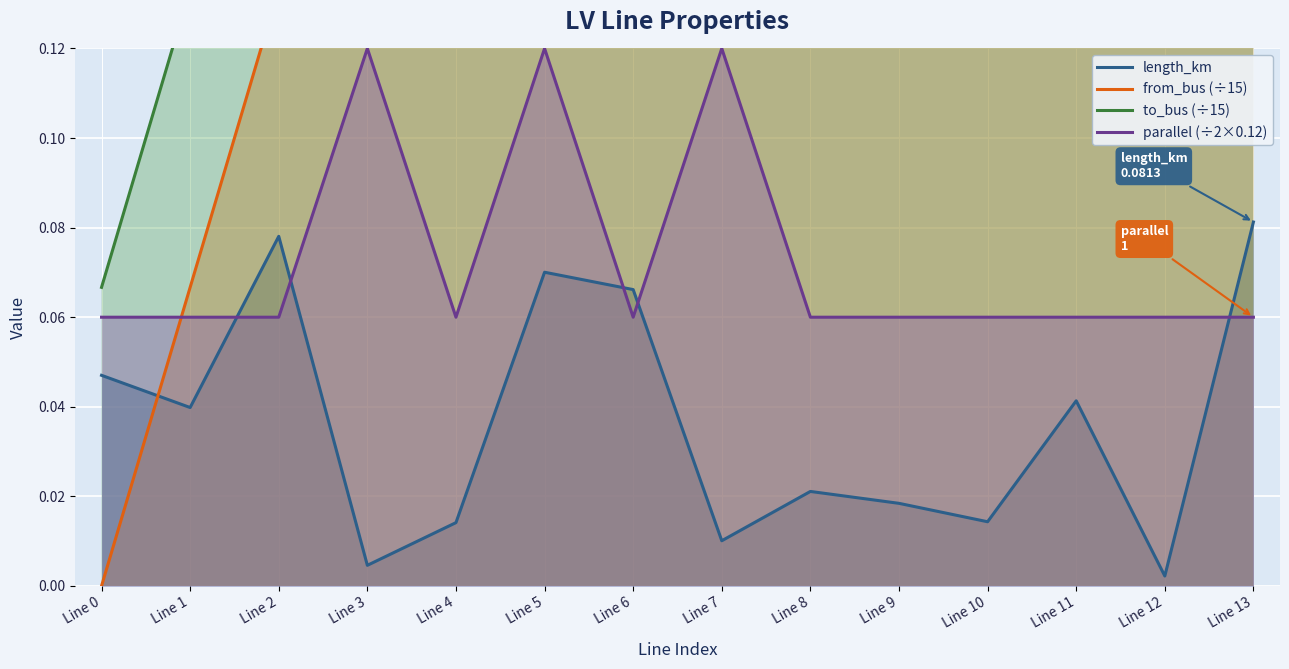

Is it true that length_km equals 0.0 at Line 11?

True